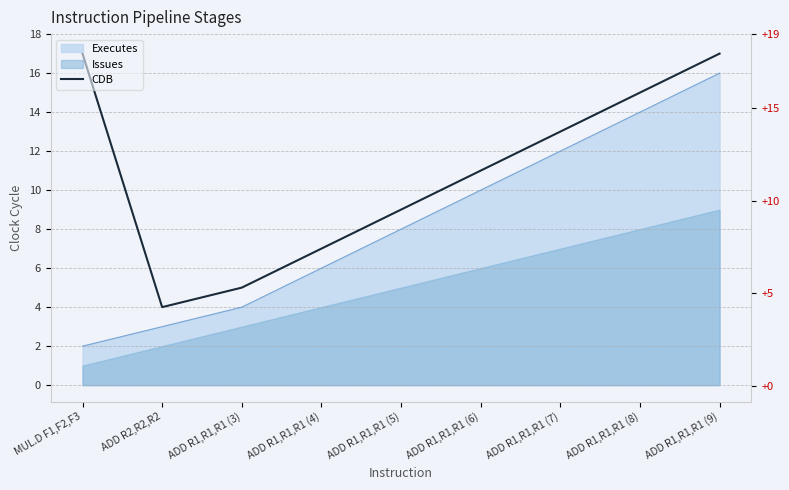

True or false: the data shows 15 at ADD R1,R1,R1 (8).

True